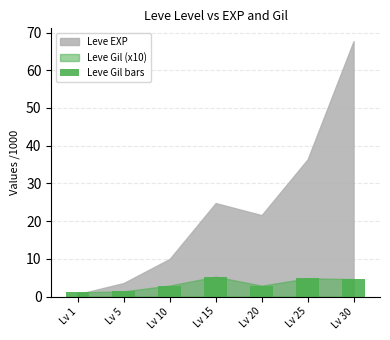

What is the change in value from Lv 5 to Lv 20?

+1.5